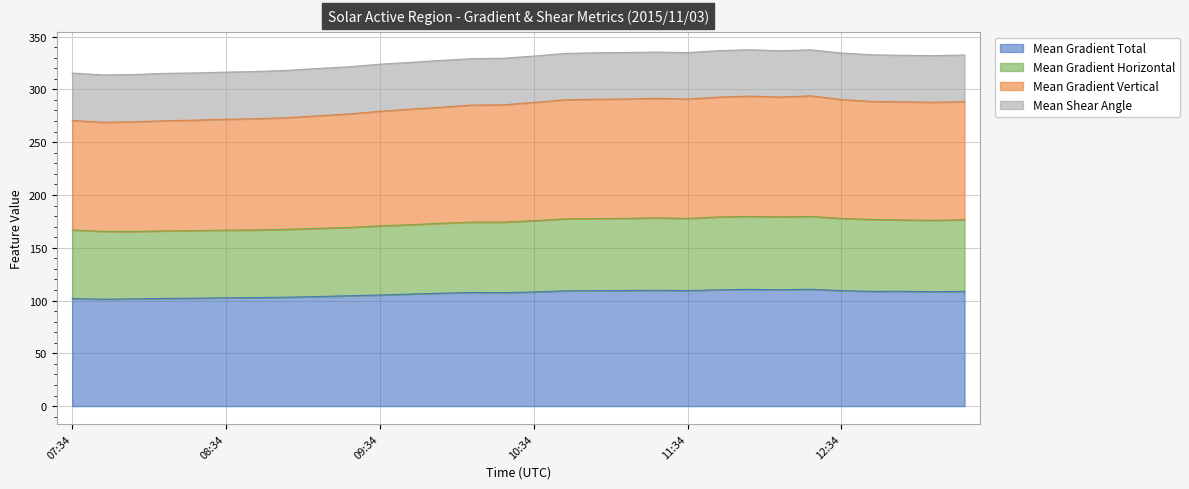

Is it true that Mean Gradient Total equals 109.4 at 12:34?

True